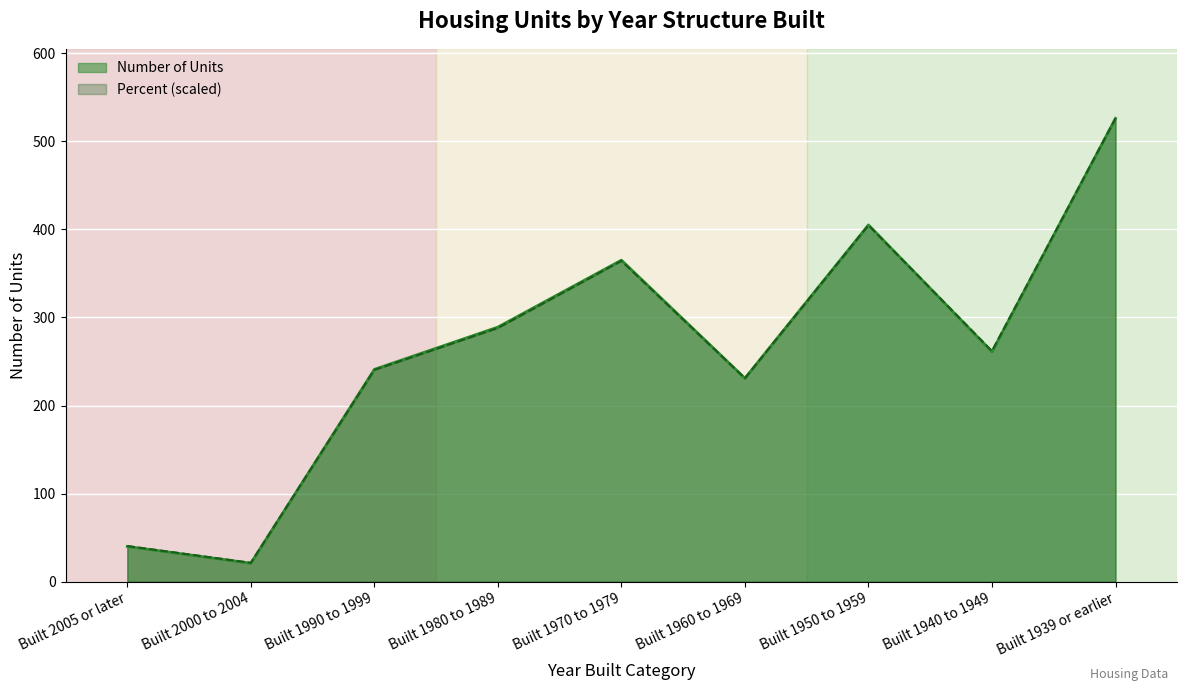

What is the change in value from Built 2005 or later to Built 1970 to 1979?

+323.7